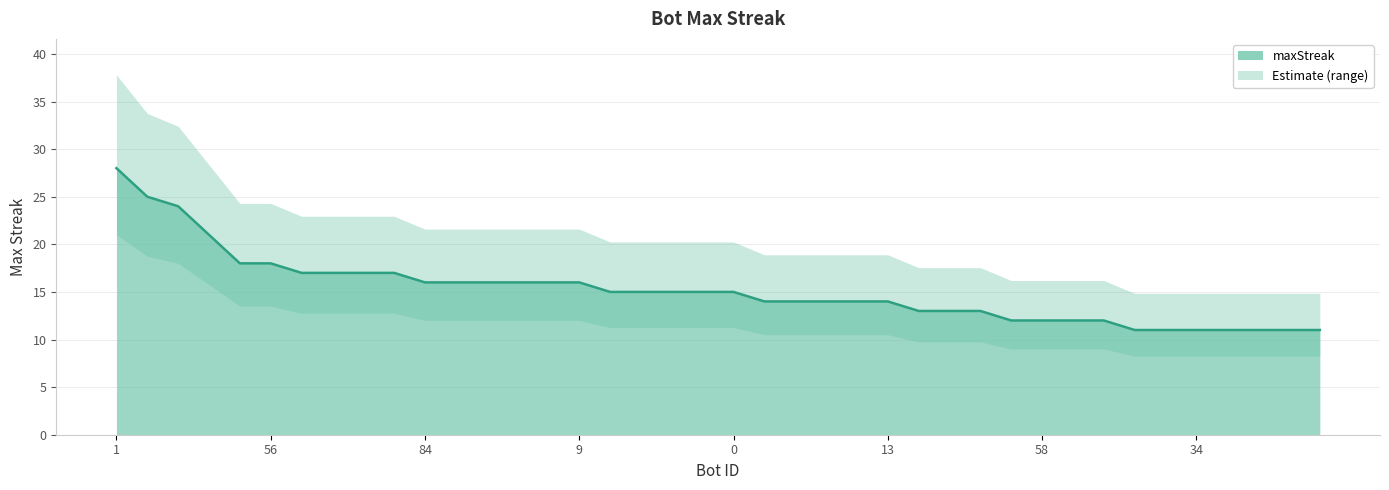

Does the chart display data point markers on the line(s)?

No